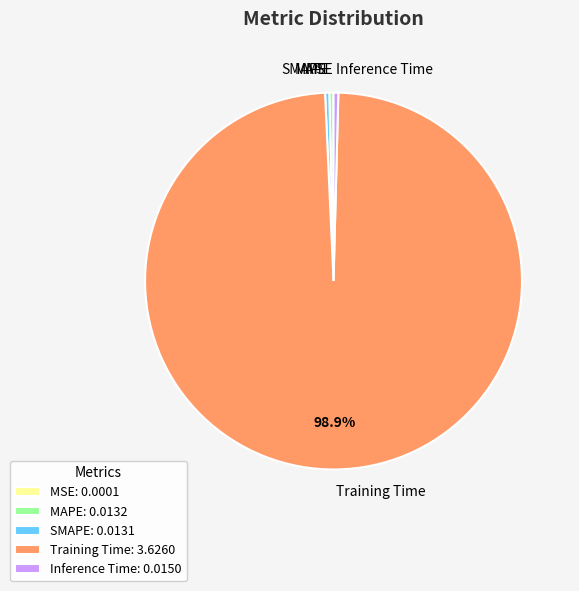

To the nearest percent, what is the difference between the largest and smallest slice percentages?

99%